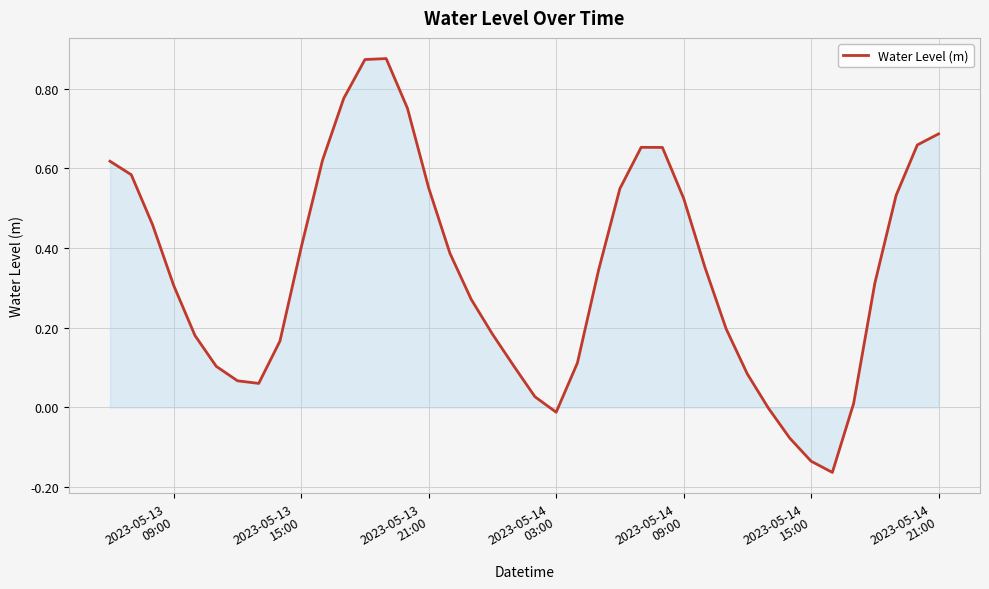

What is the difference between the maximum and minimum values?

1.0